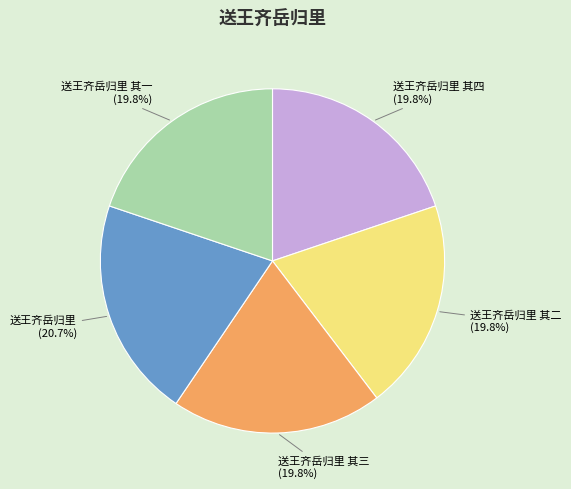

Approximately how many times larger is the value at 送王齐岳归里 其三 compared to 送王齐岳归里 其一?

1.0